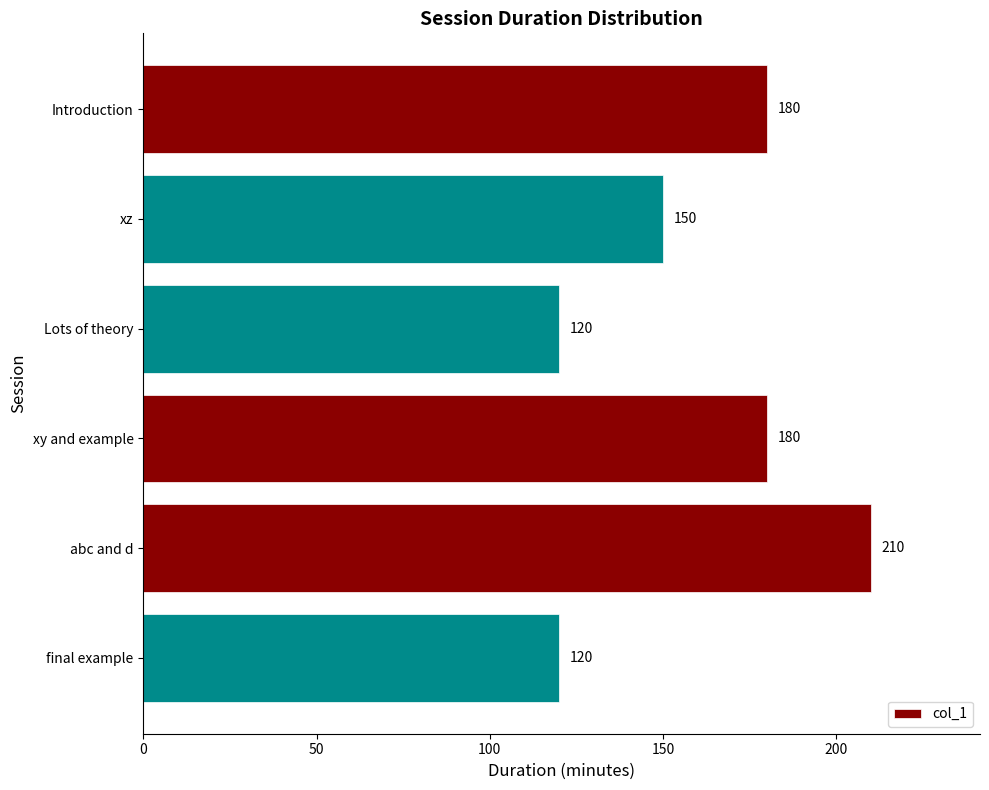

Reading top to bottom, what are all the values shown in this chart?

180	150	120	180	210	120